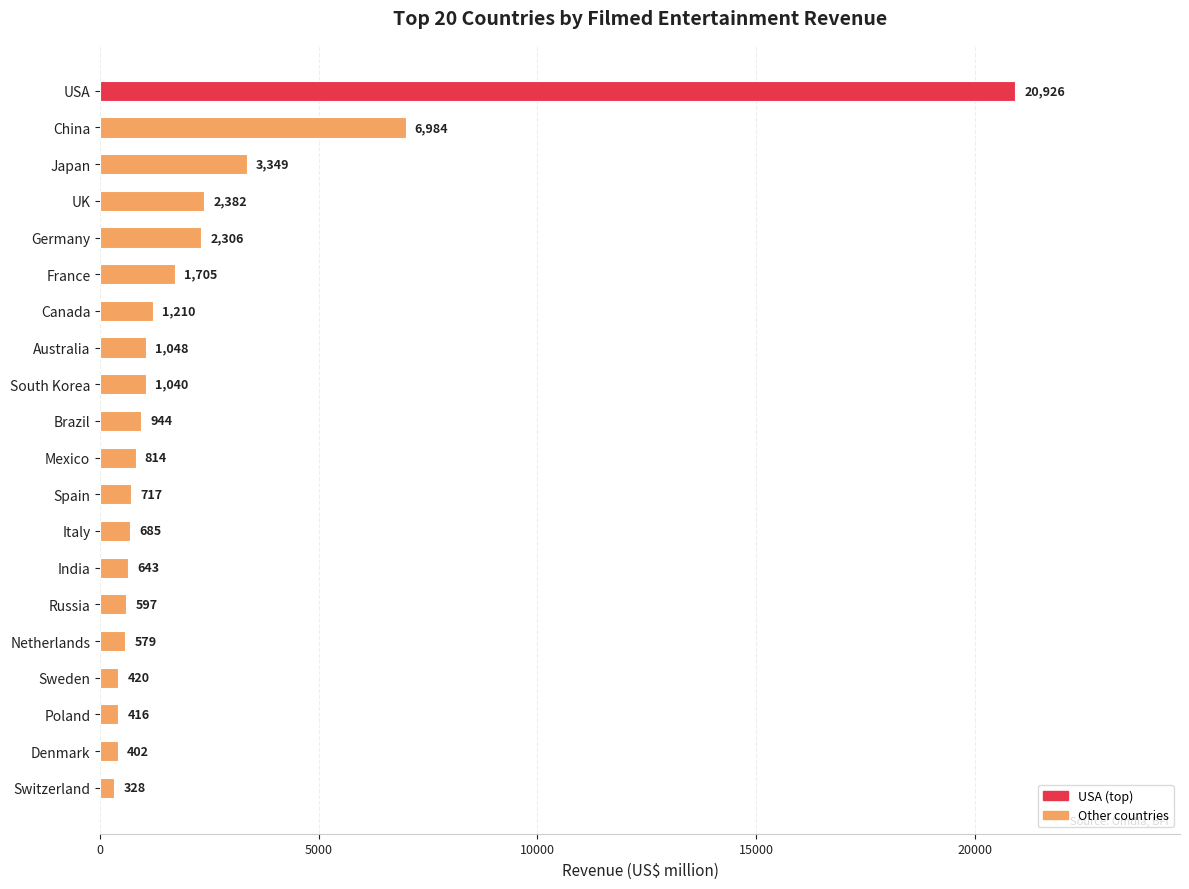

Count the number of data series in this chart.

1